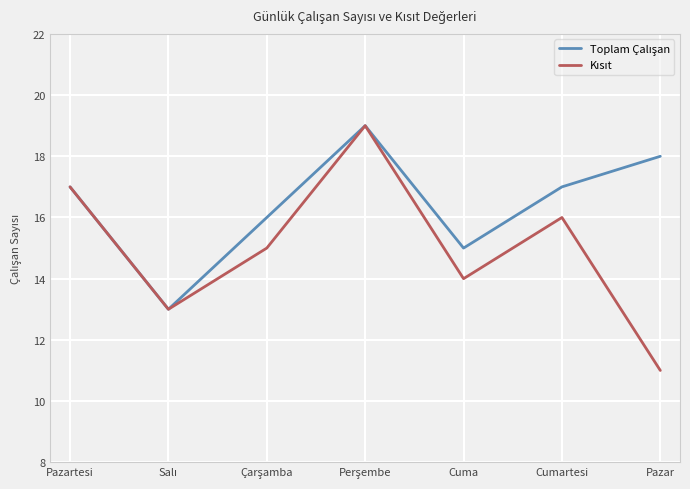

Which label corresponds to the smallest value in the chart?

Pazar